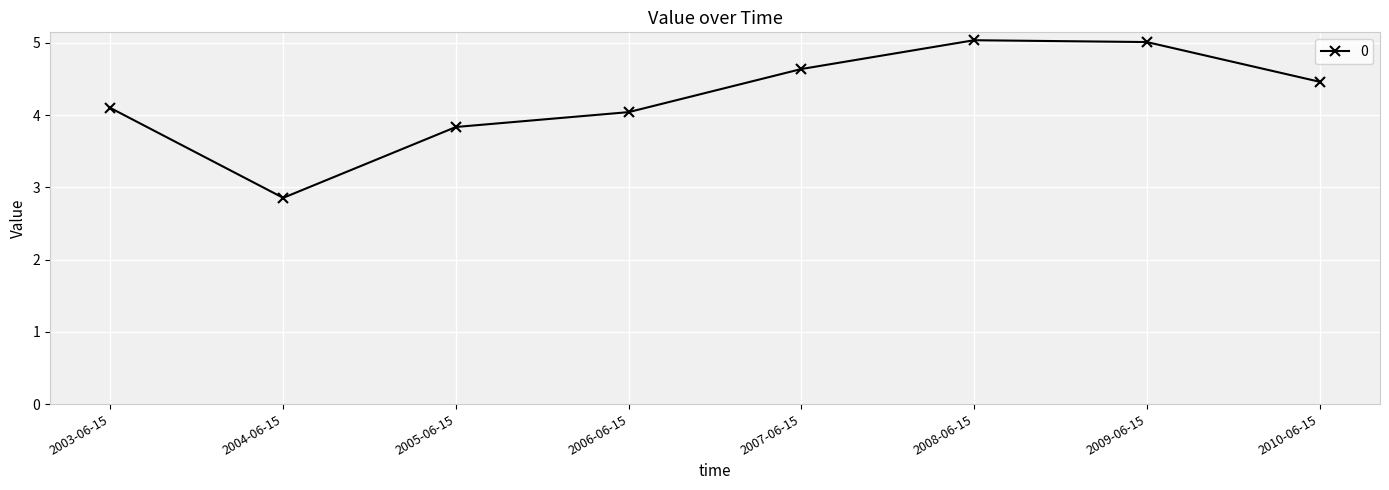

Where does the data first go above 4?

2003-06-15